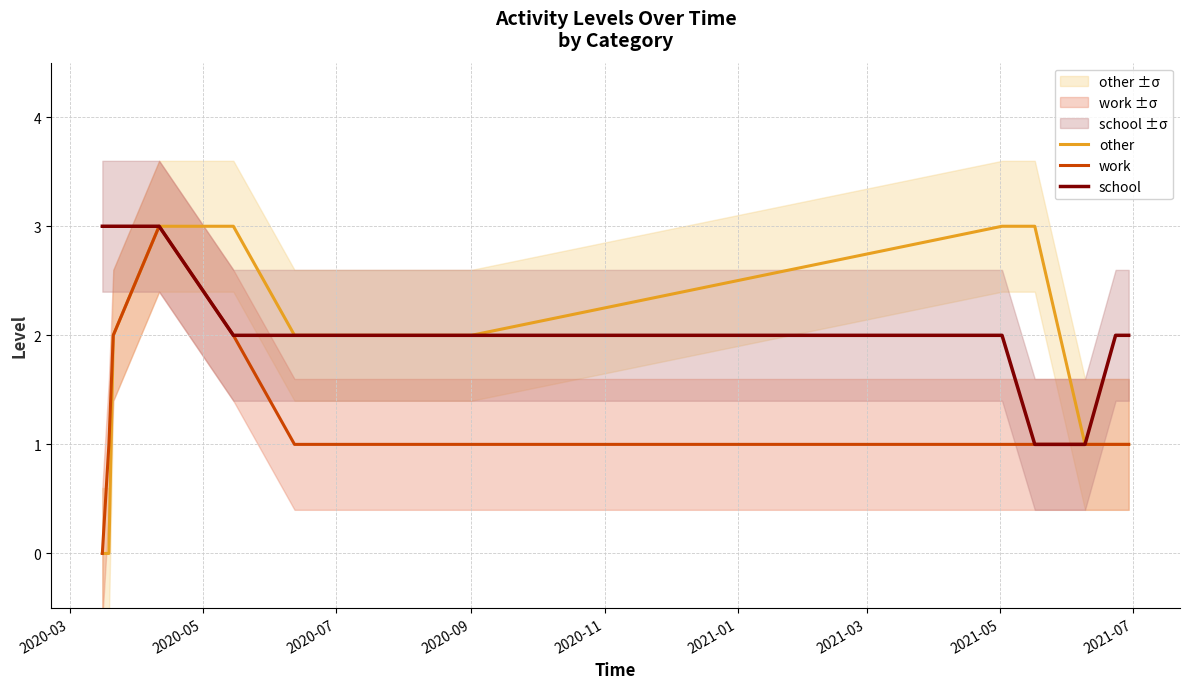

What is the highest value of the other series?

3